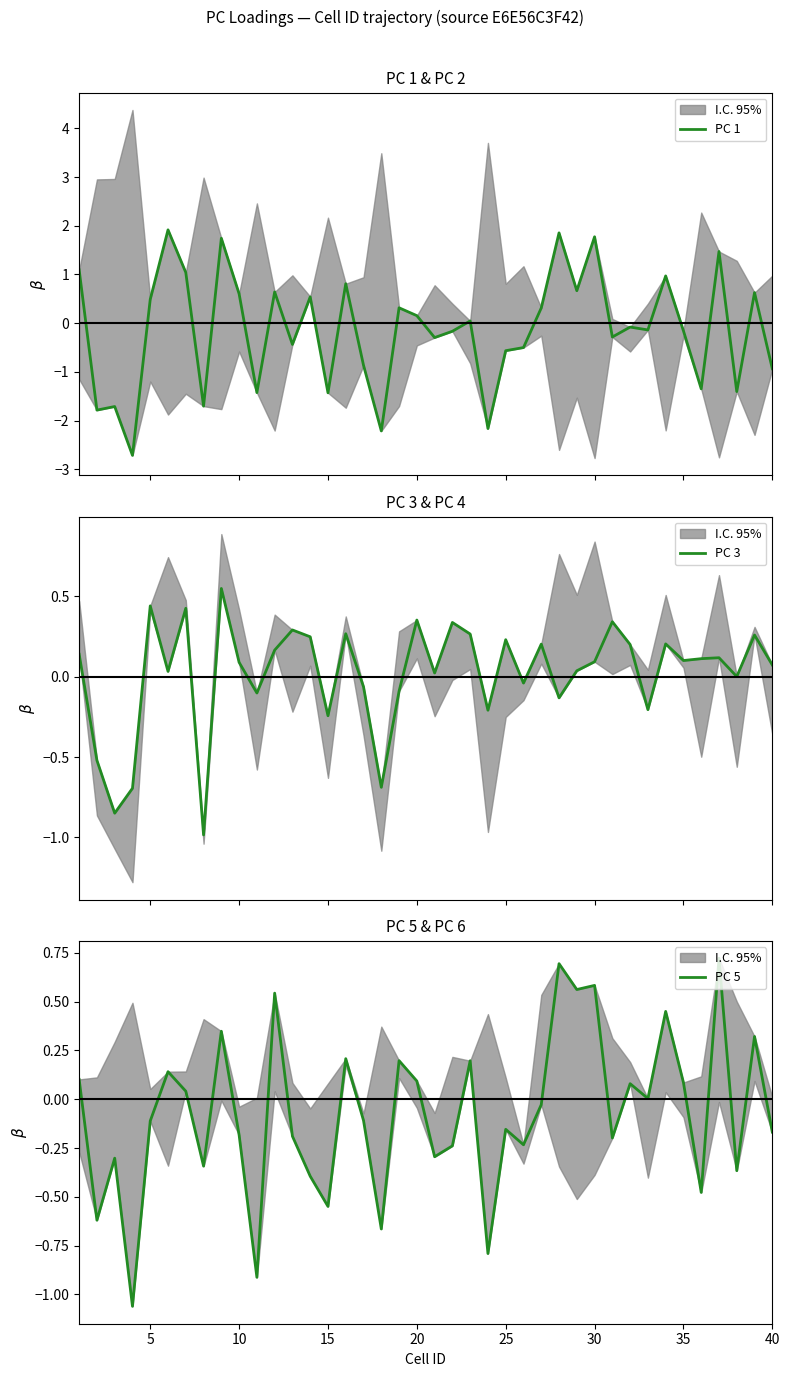

Which series has the widest spread of values?

PC 1